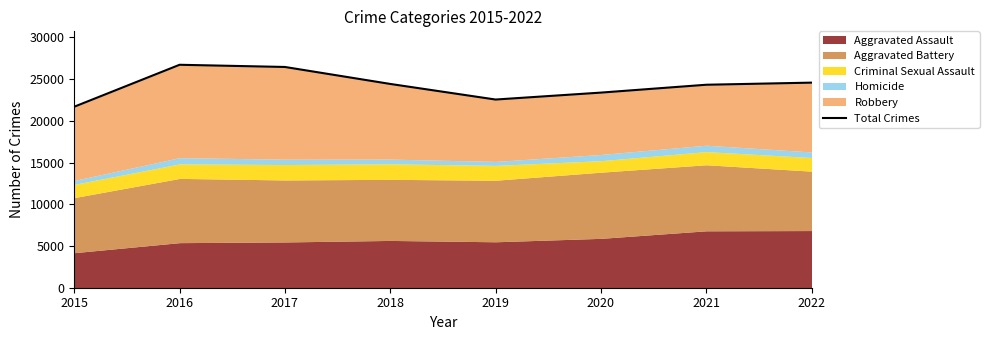

At which label does the data first exceed 24415?

2016